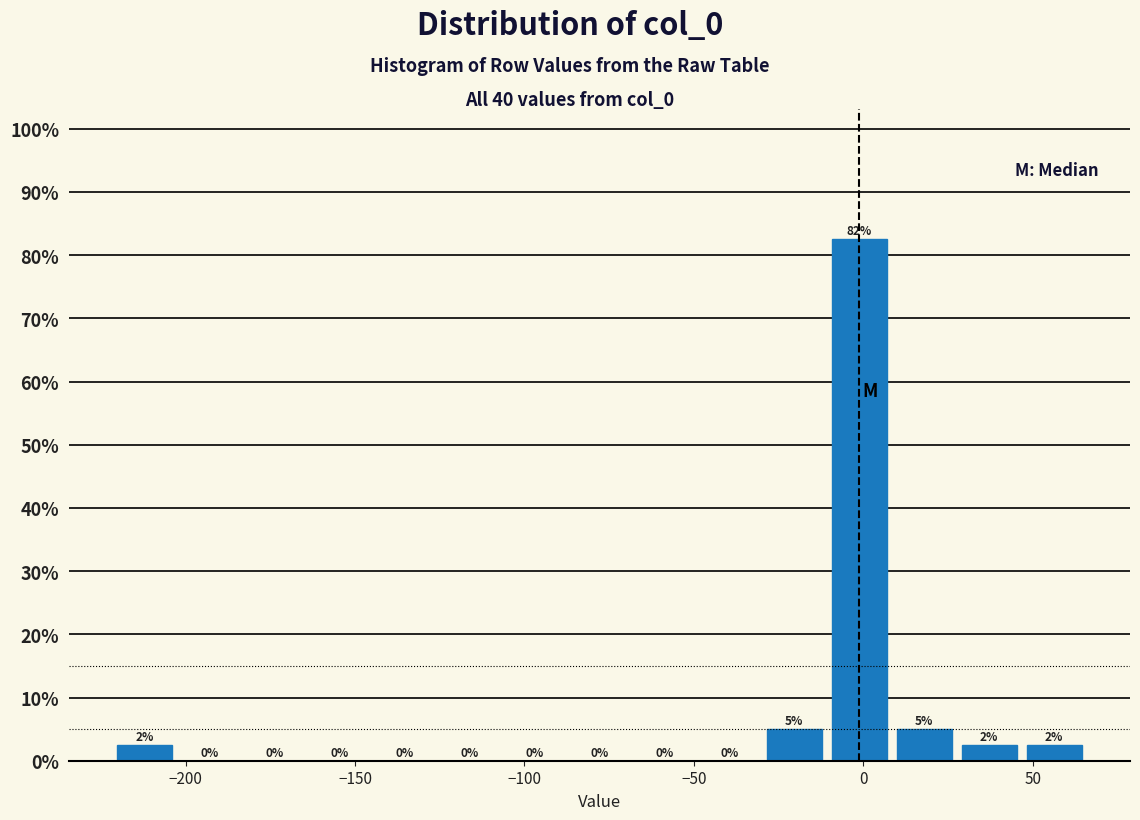

Read against the x-axis, roughly where is the centre of the tallest bar?

0